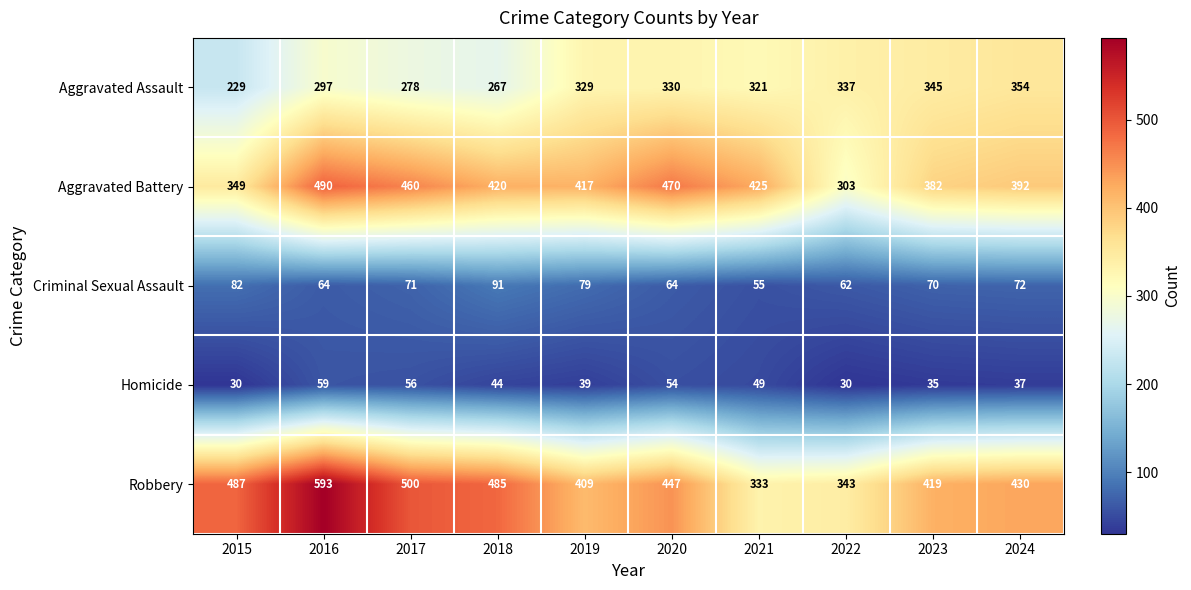

What is the total value across all series at 2018?

1307